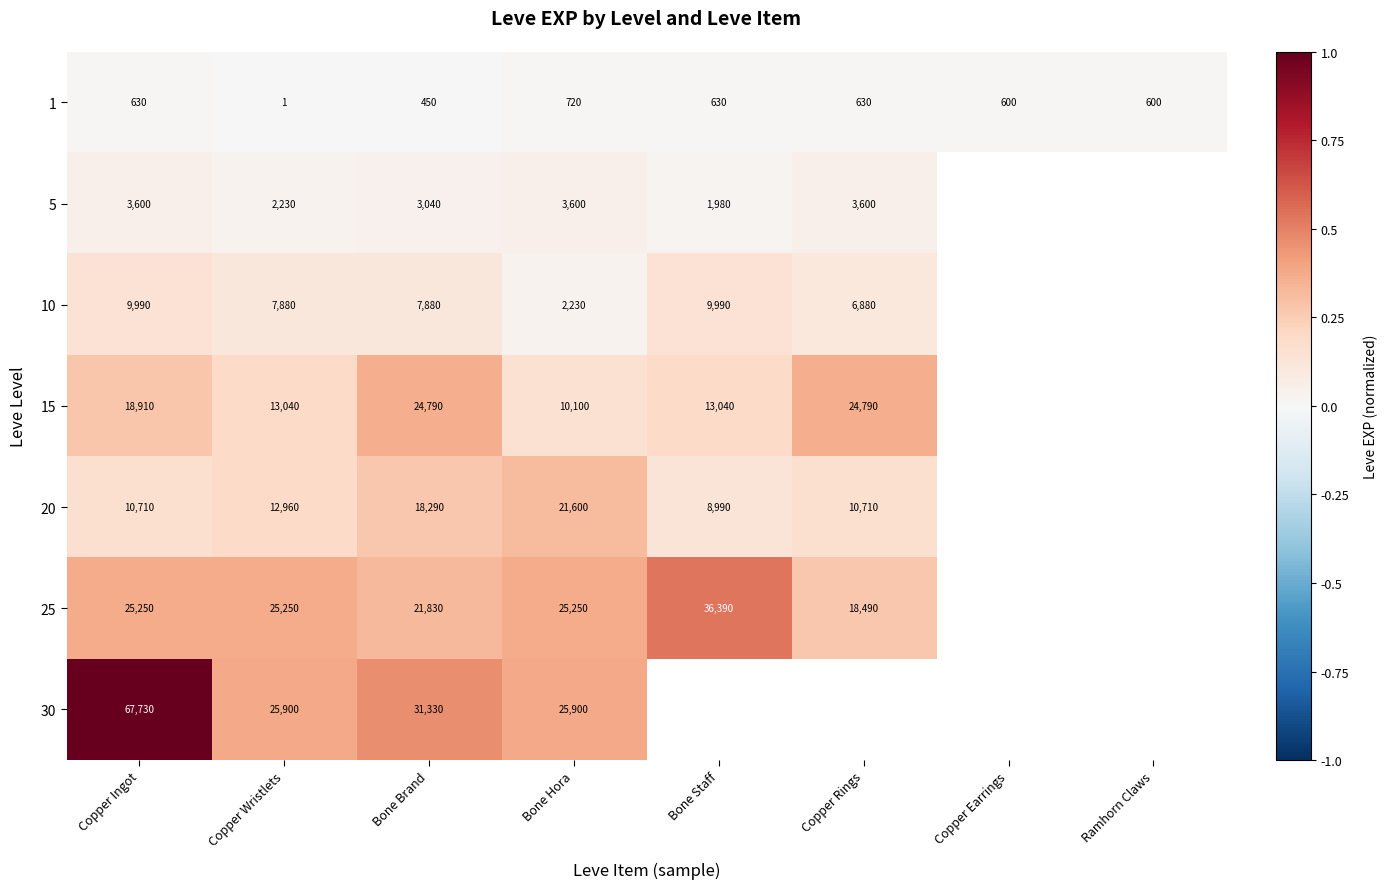

At which category is the sum across all series the highest?

Copper Ingot